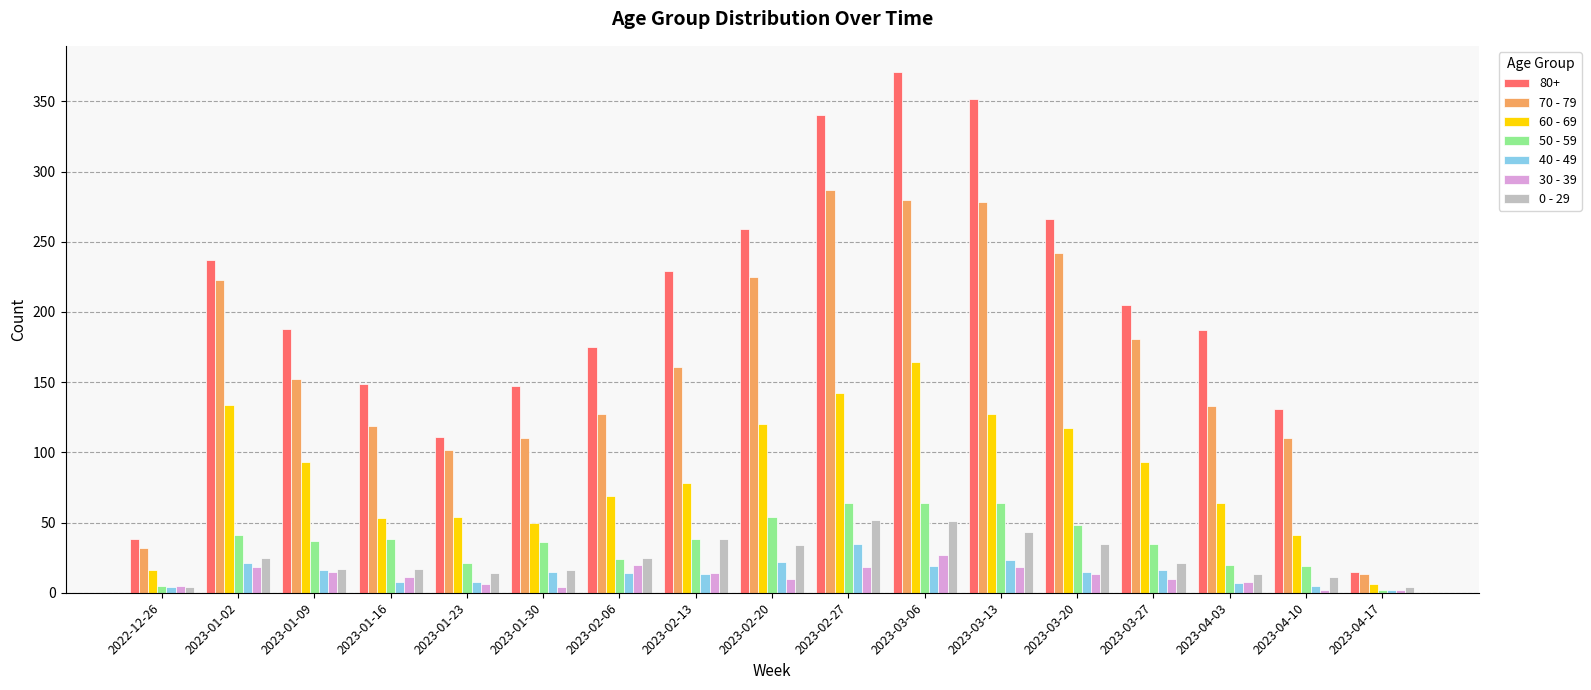

Count the number of categories in the chart.

17